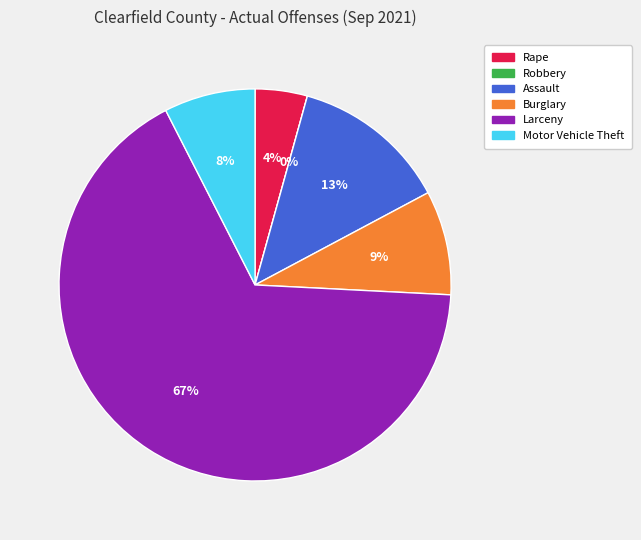

Do Robbery and Burglary together represent more than half of the pie?

No